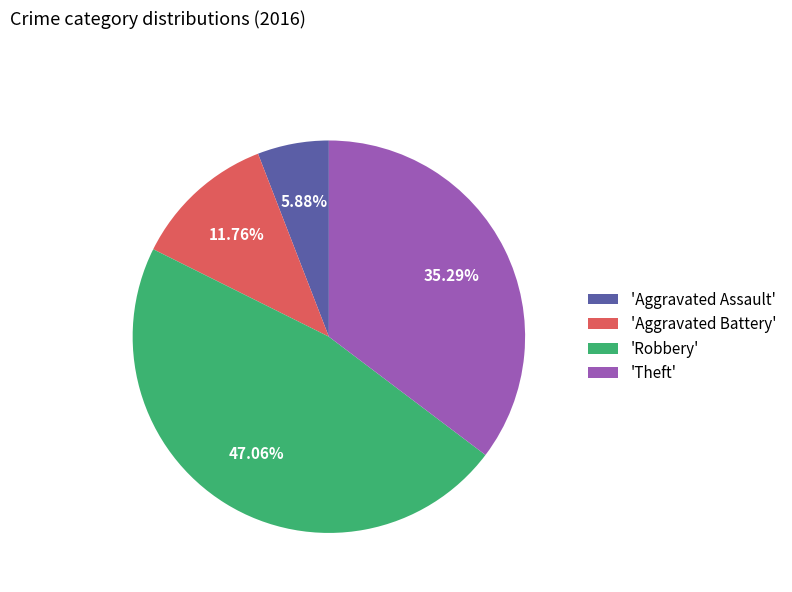

Approximately how many times larger is the value at 'Aggravated Assault' compared to 'Aggravated Battery'?

0.5